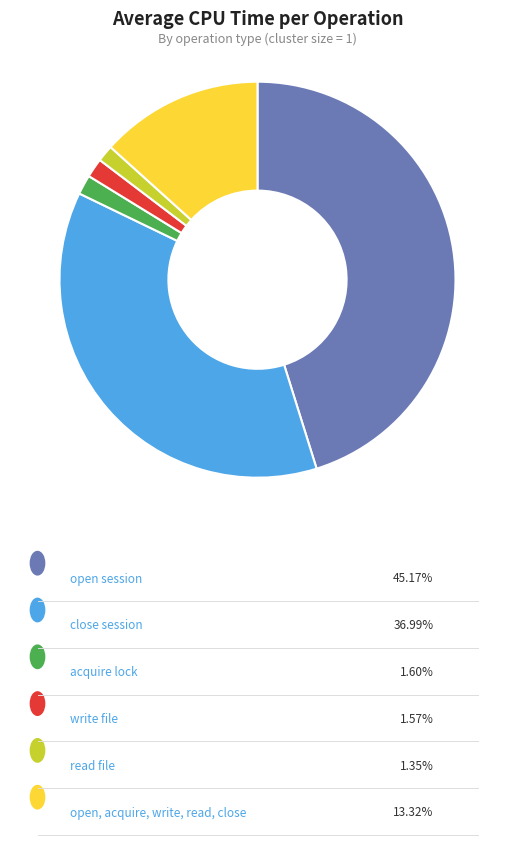

Is there any slice that represents more than half of the pie?

No